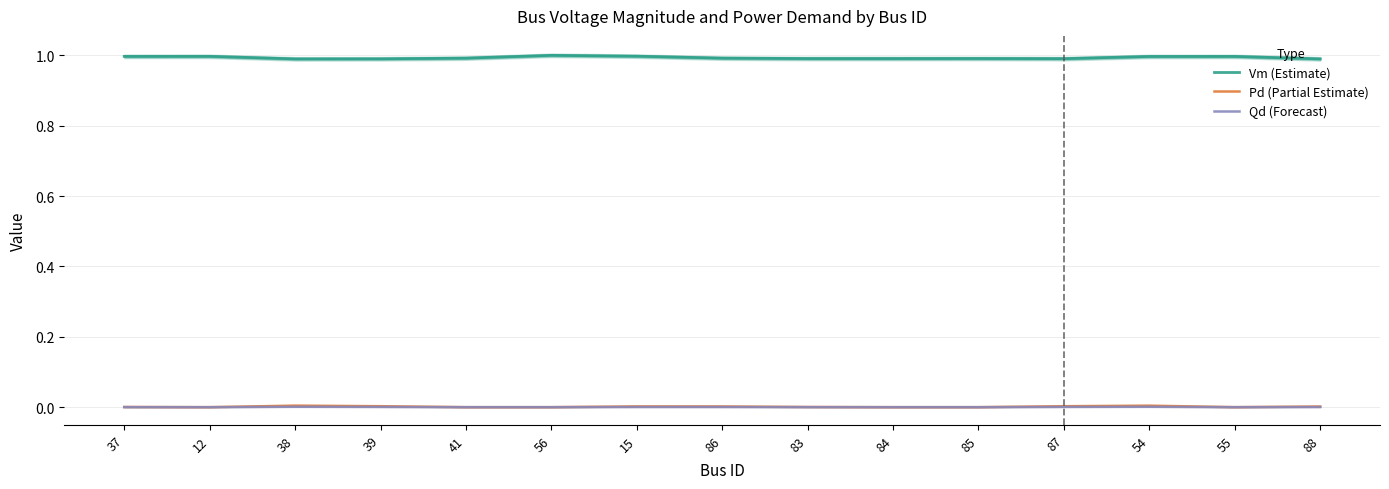

True or false: Vm (Estimate) has a value of 1.0 at 54.

True